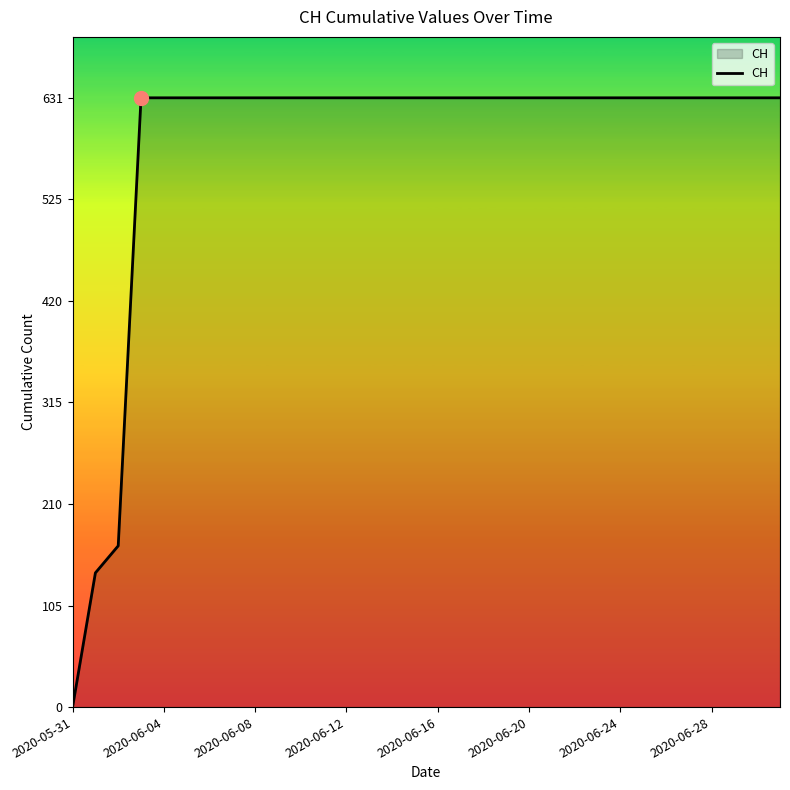

What is the maximum value shown in the chart?

631